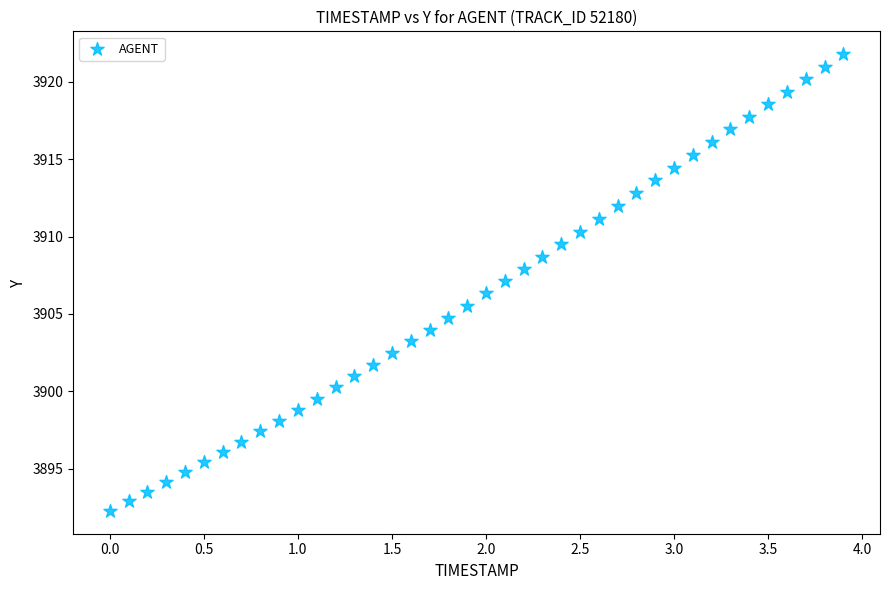

What is the range of Y values (max minus min)?

29.5